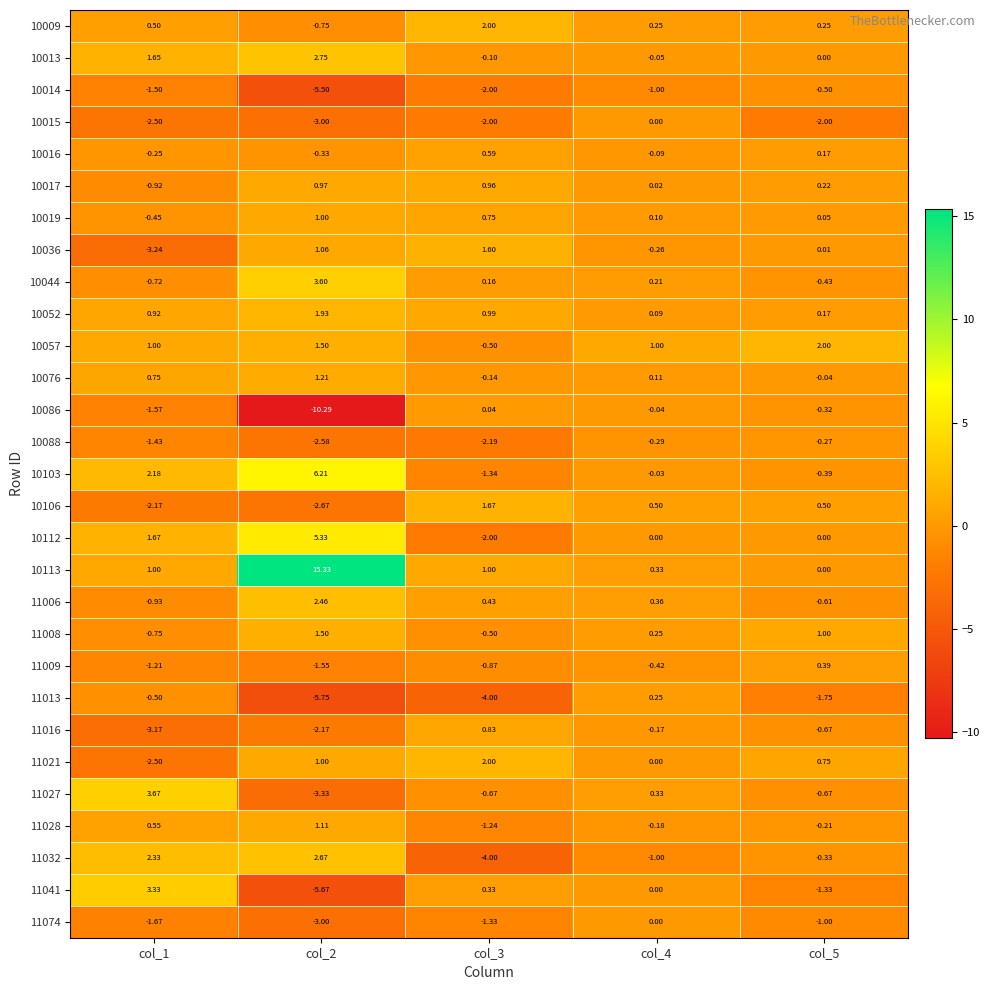

What is the total value across all series at col_2?

3.0